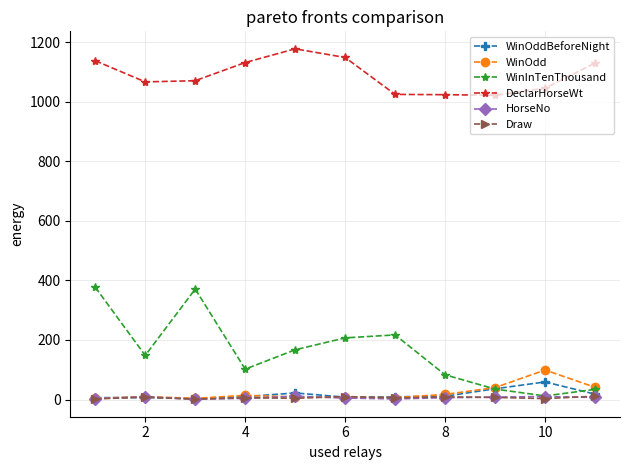

What is the greatest value displayed?

1178.0